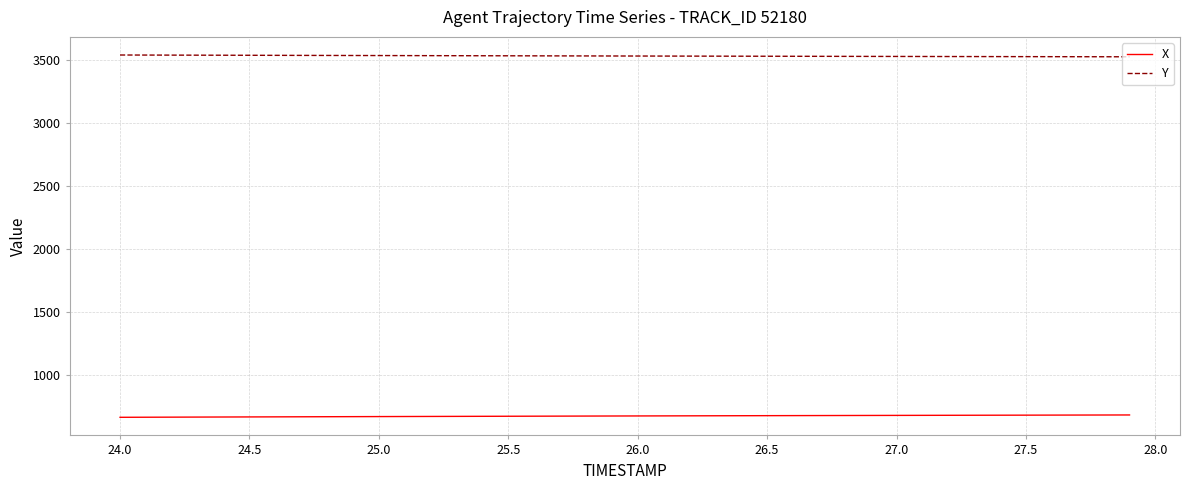

What is the highest value of the Y series?

3537.3